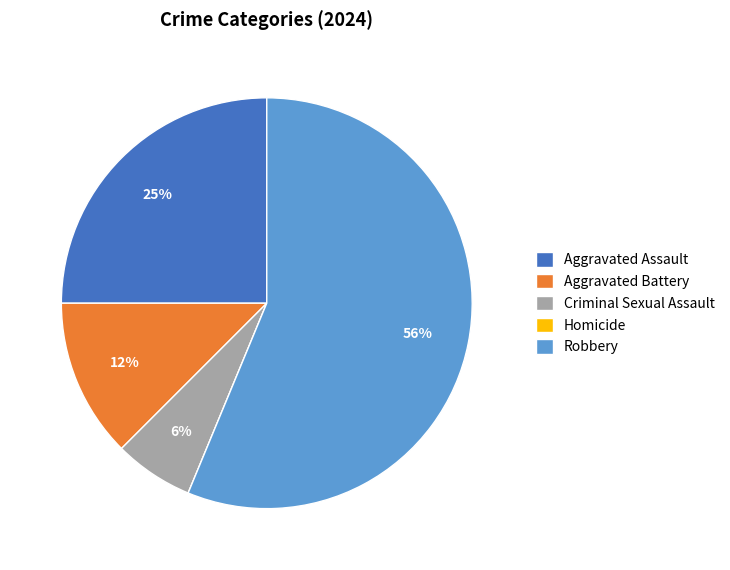

Is it true that Criminal Sexual Assault is 6% of the pie?

True